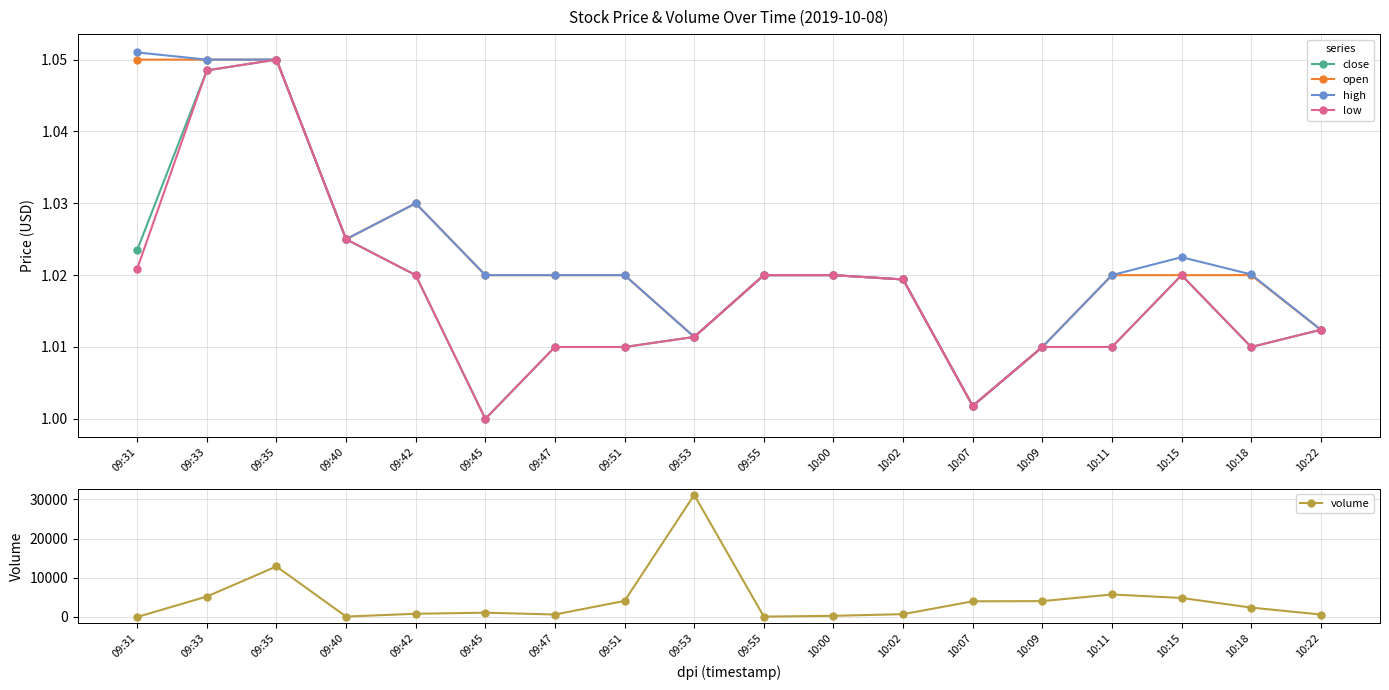

Between 10:11 and 09:31, which is larger?

09:31